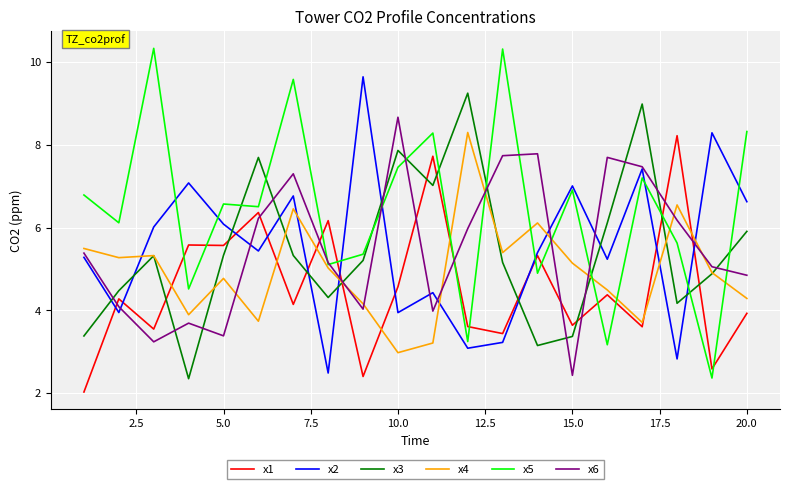

What is the maximum value for x3?

9.2